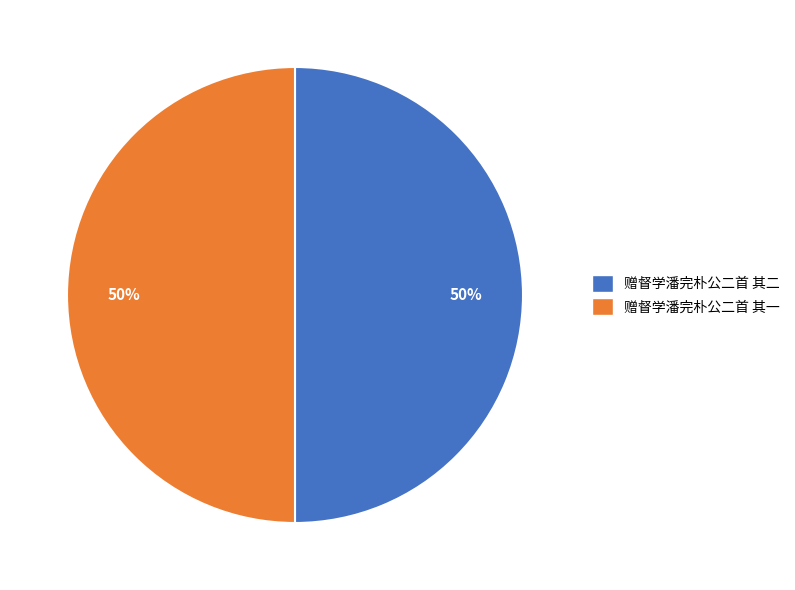

To the nearest percent, what is the combined percentage of 赠督学潘完朴公二首 其二 and 赠督学潘完朴公二首 其一?

100%